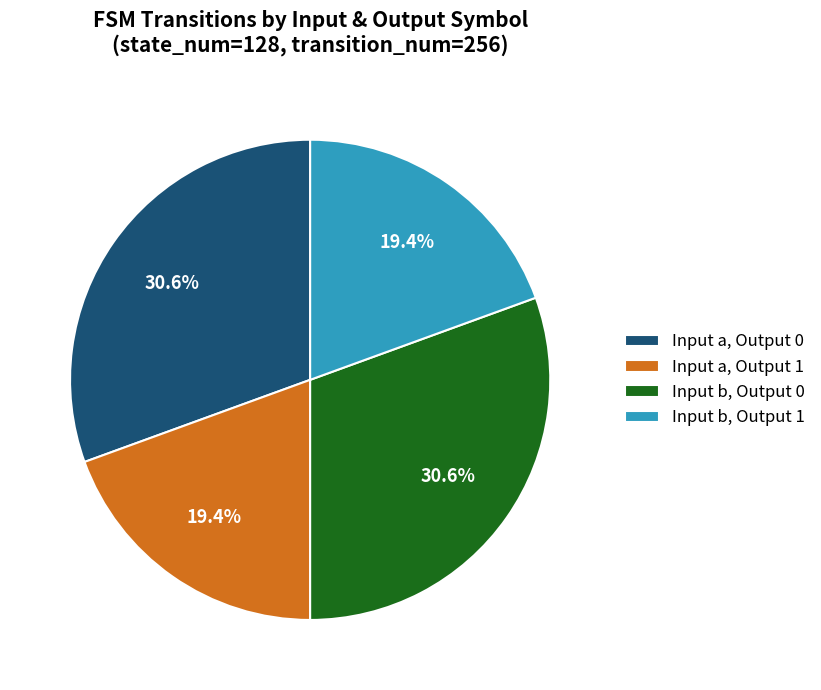

What is the ratio of the value at Input a, Output 1 to the value at Input b, Output 0?

0.6